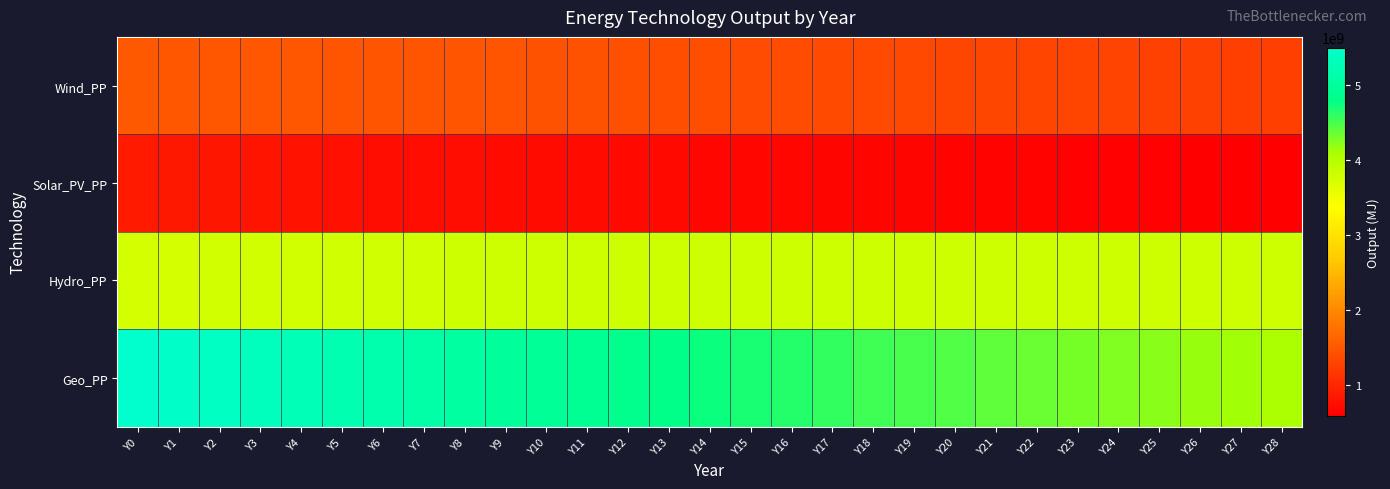

What is the smallest value displayed?

586550665.1